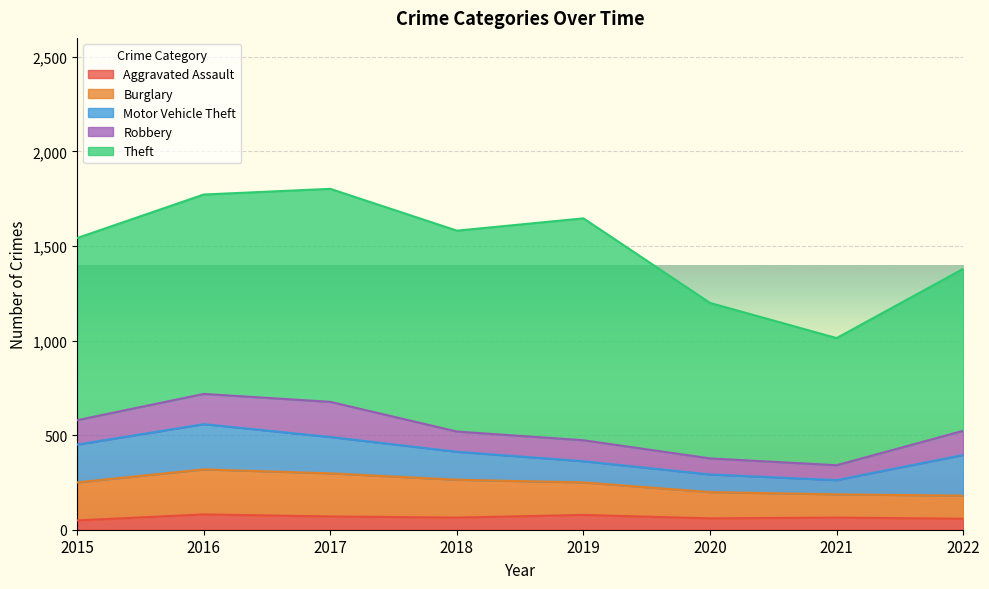

Where is Aggravated Assault nearest to the value 65?

2018